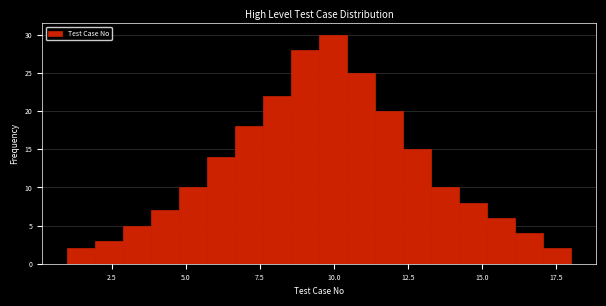

Around what value on the x-axis is the tallest bar? Give the approximate position of its centre, as read against the axis.

10.0